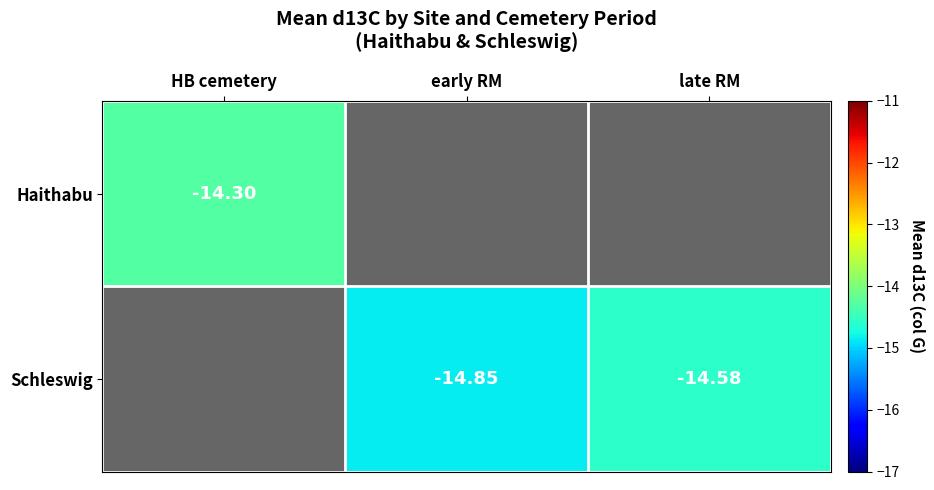

Is the value of Haithabu at HB cemetery greater than the value of Schleswig at late RM?

Yes